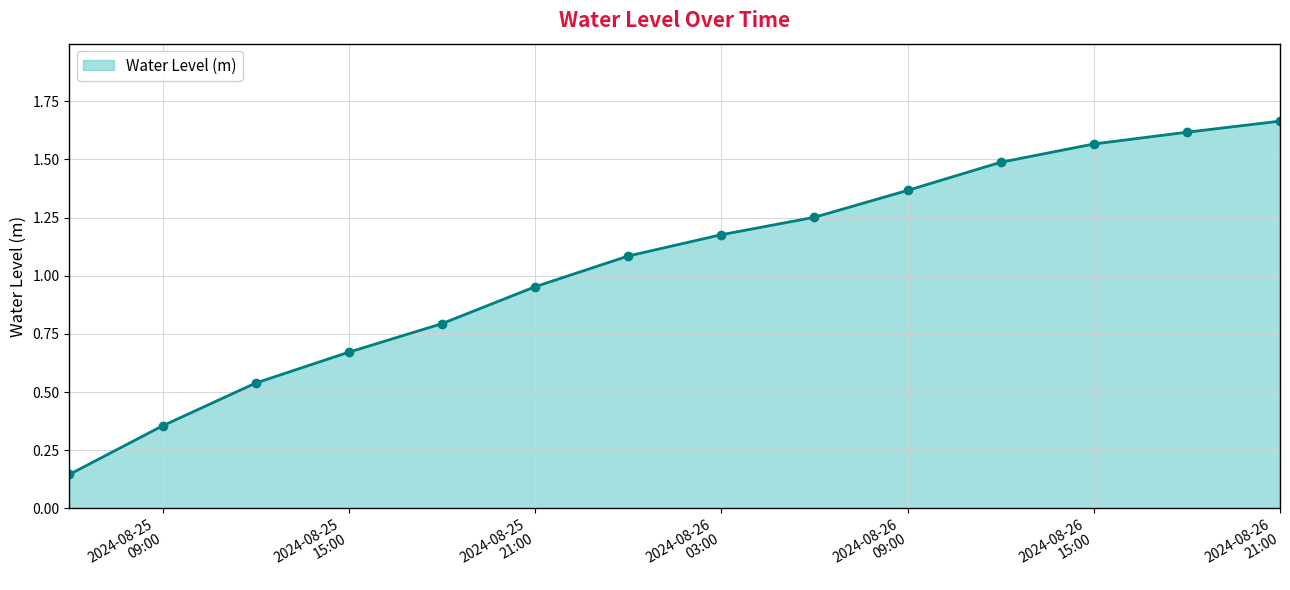

How many lines are shown in the chart?

1